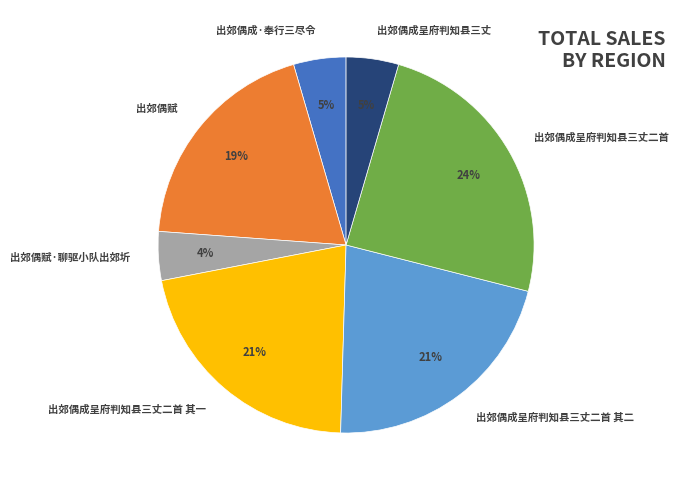

To the nearest percent, what is the average slice percentage?

14%